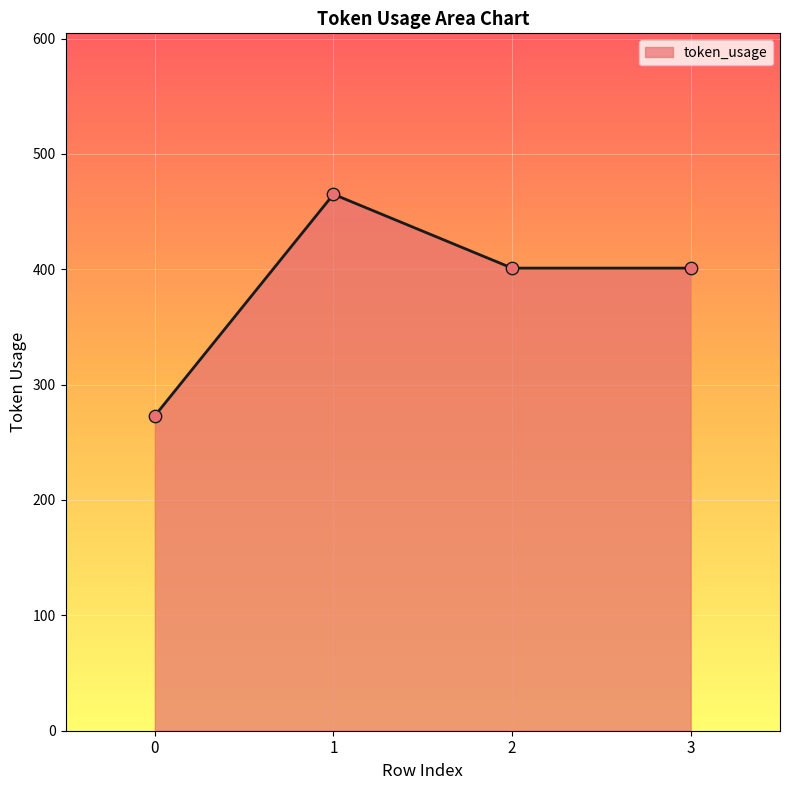

Between 0 and 2, which is larger?

2